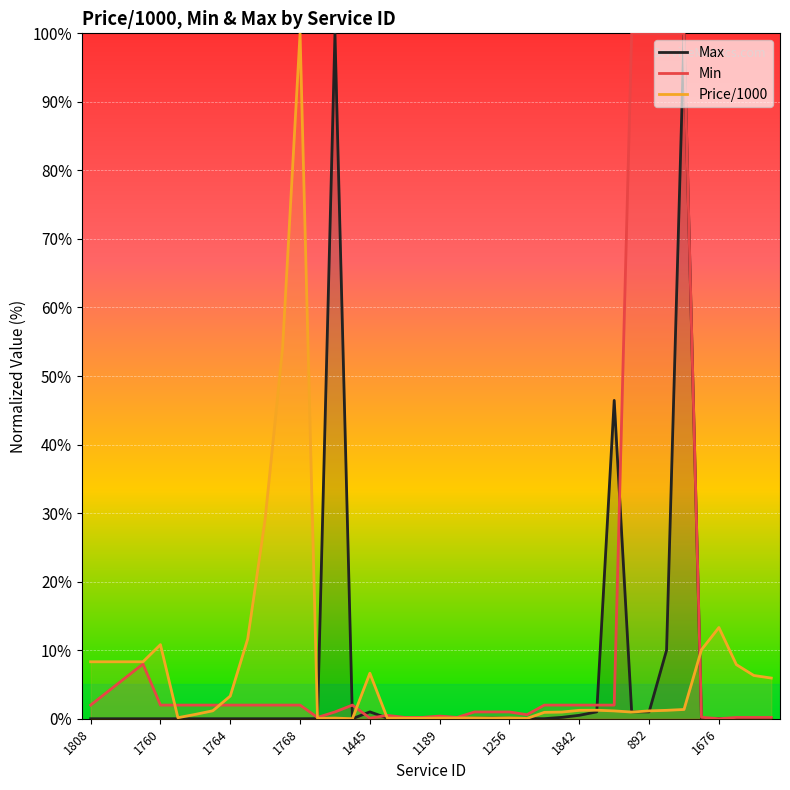

At 1764, list the series in order from largest to smallest.

Price/1000, Min, Max